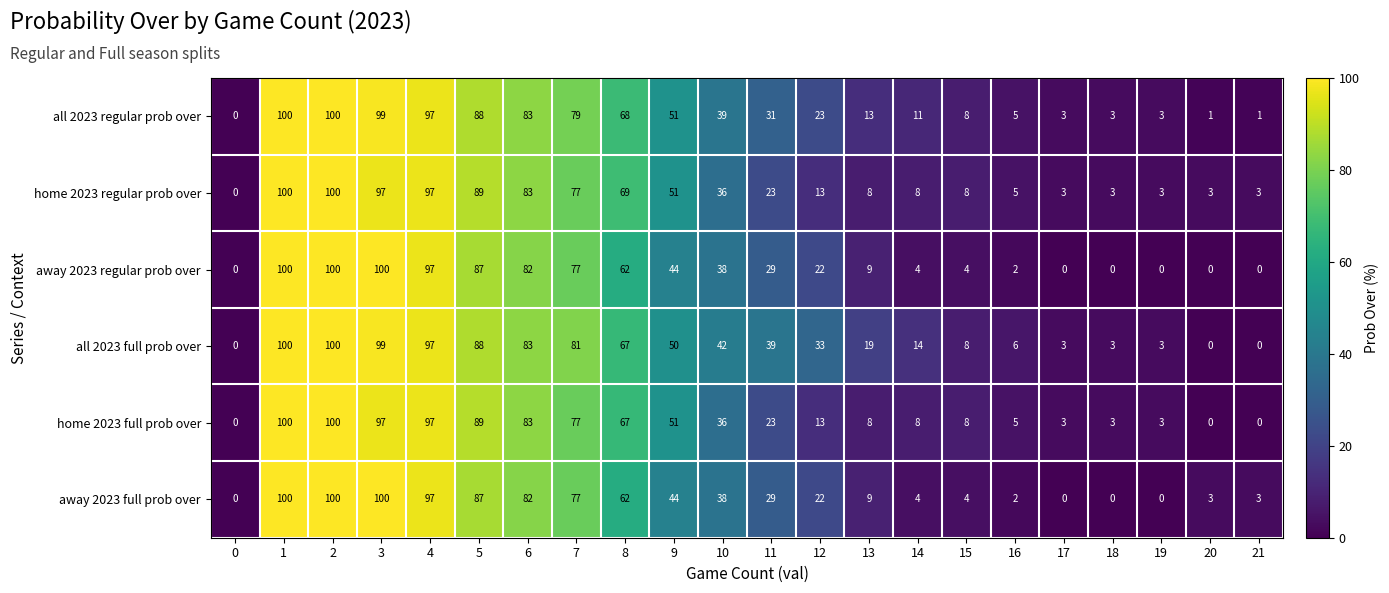

Between 12 and 15, which series saw the biggest shift?

all 2023 full prob over